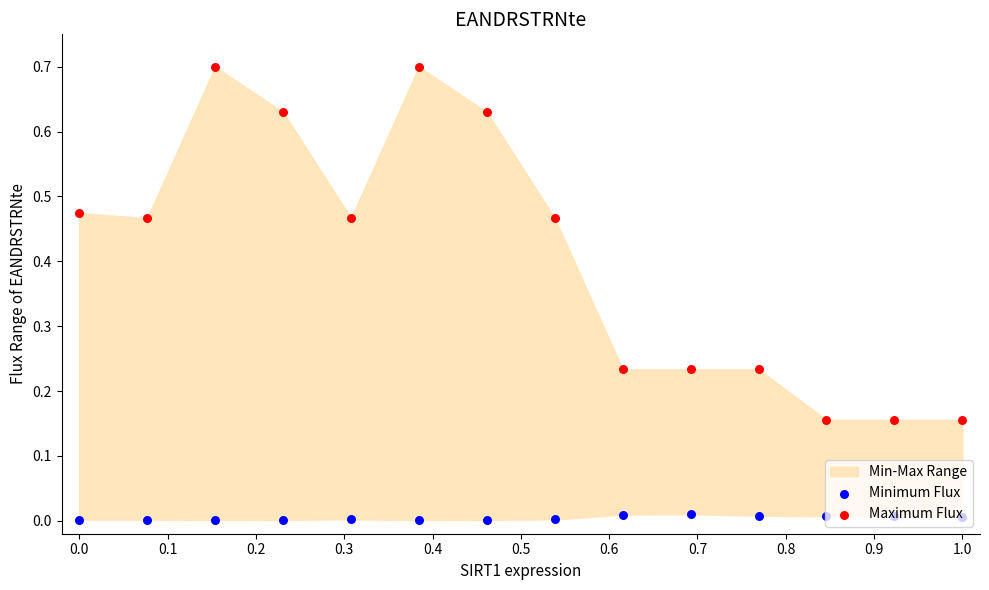

At which category is the sum across all series the highest?

0.2